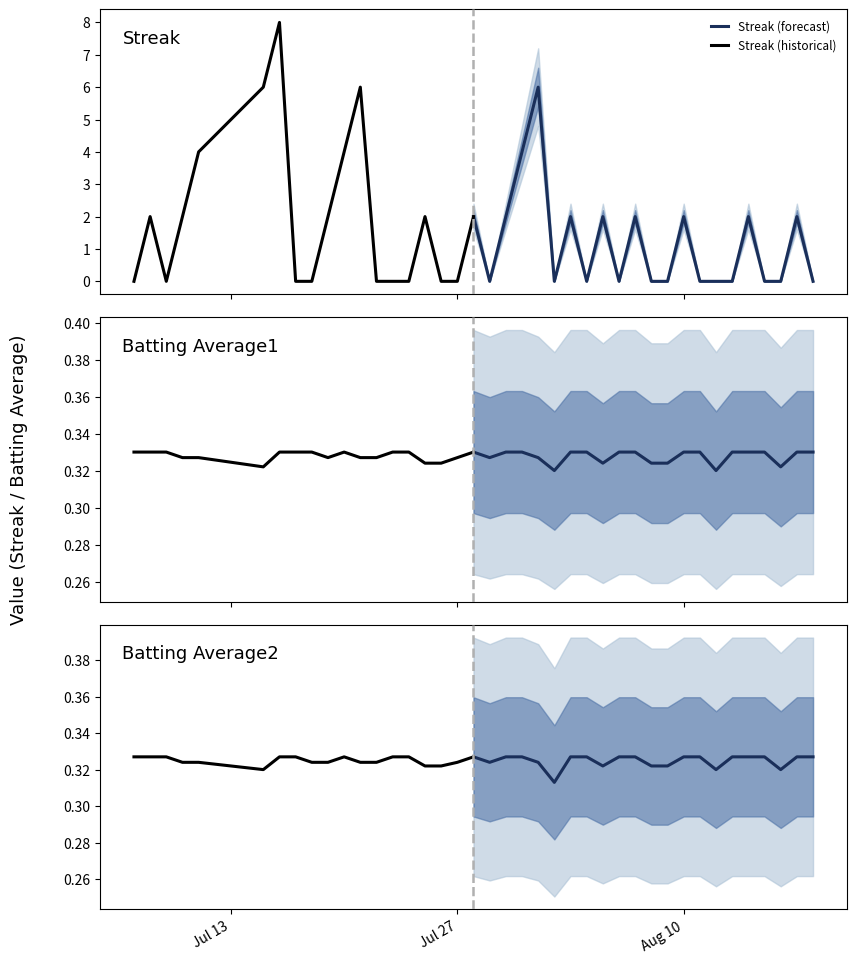

Rank the series by their maximum value, from lowest to highest.

Batting Average2, Batting Average1, Streak